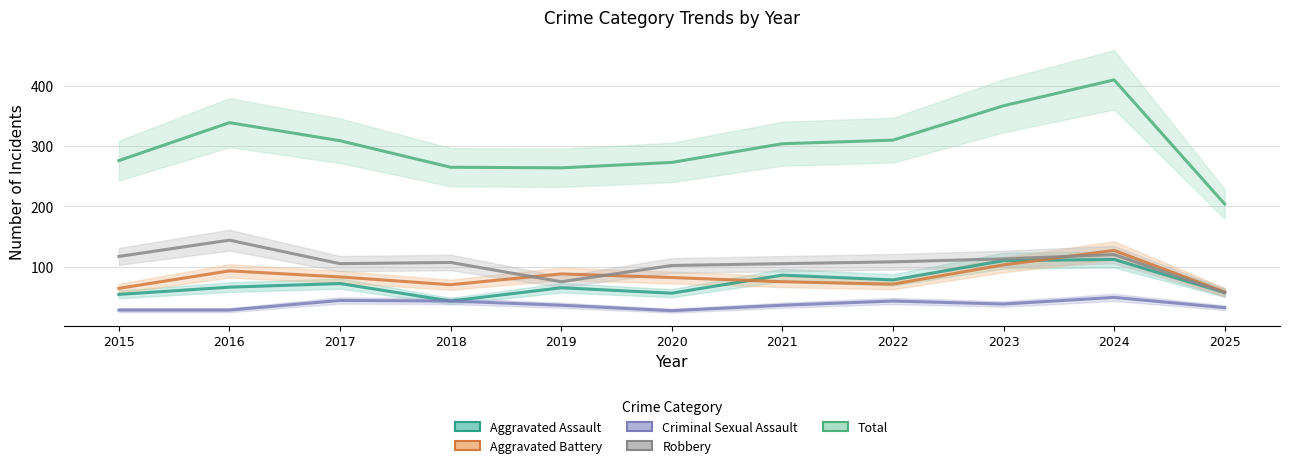

True or false: Aggravated Battery has a value of 114 at 2022.

False